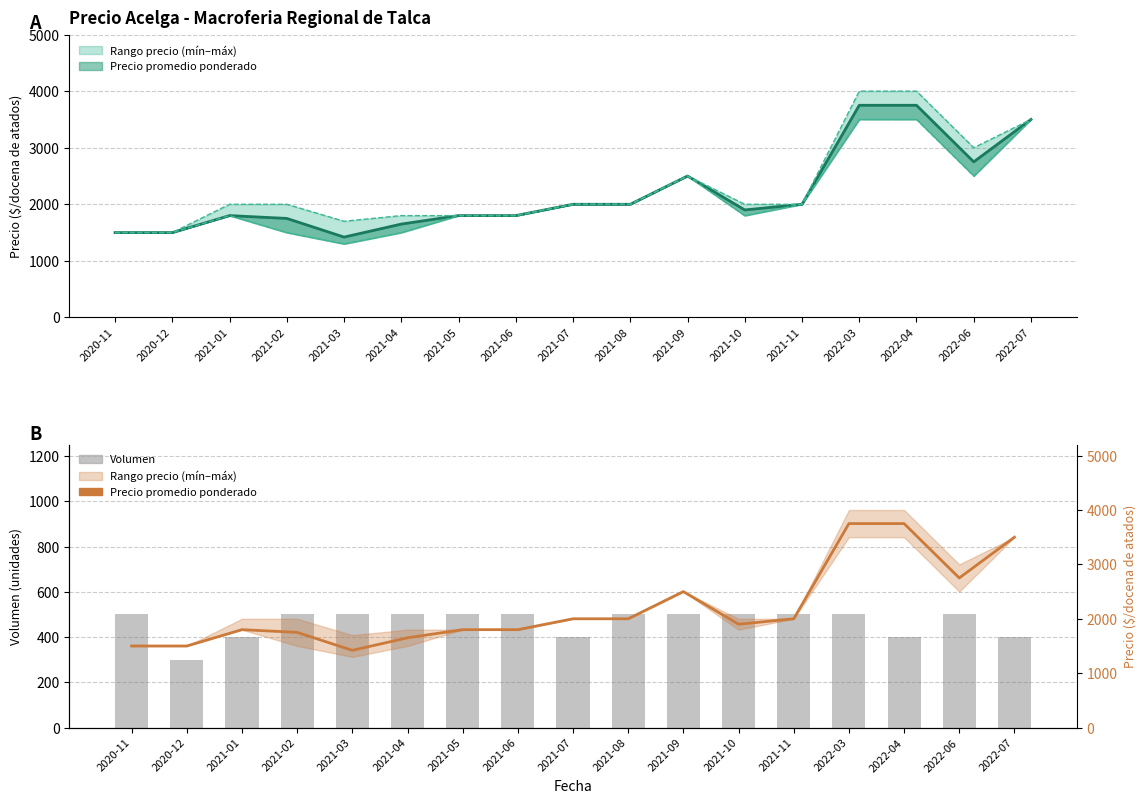

How many values in the Volumen series are below 500?

5